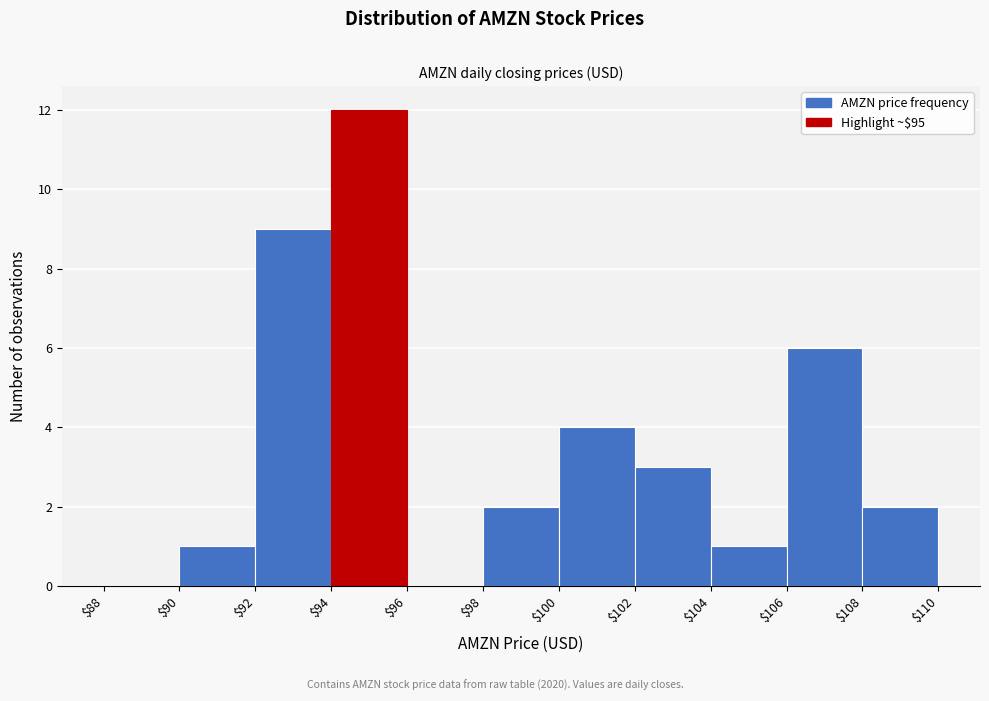

Over which range of the x-axis is the bar tallest?

$94 to $96